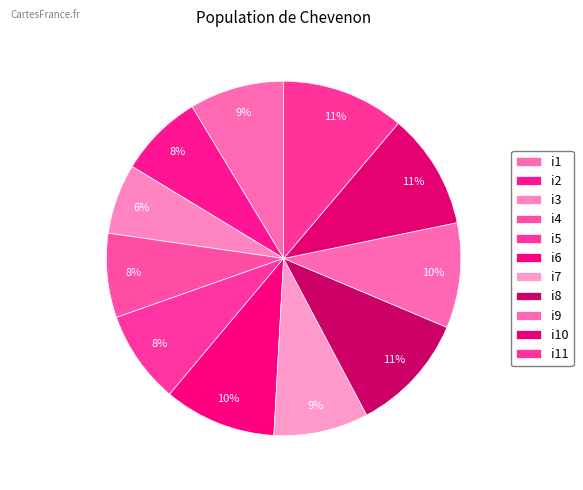

Which slice is the smallest?

i3